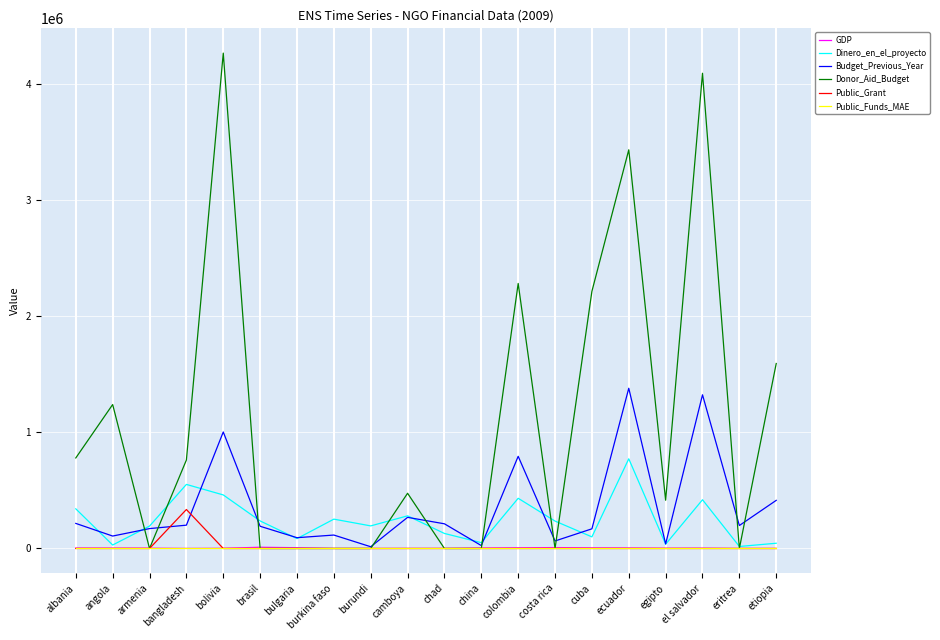

Which series has the widest spread of values?

Donor_Aid_Budget